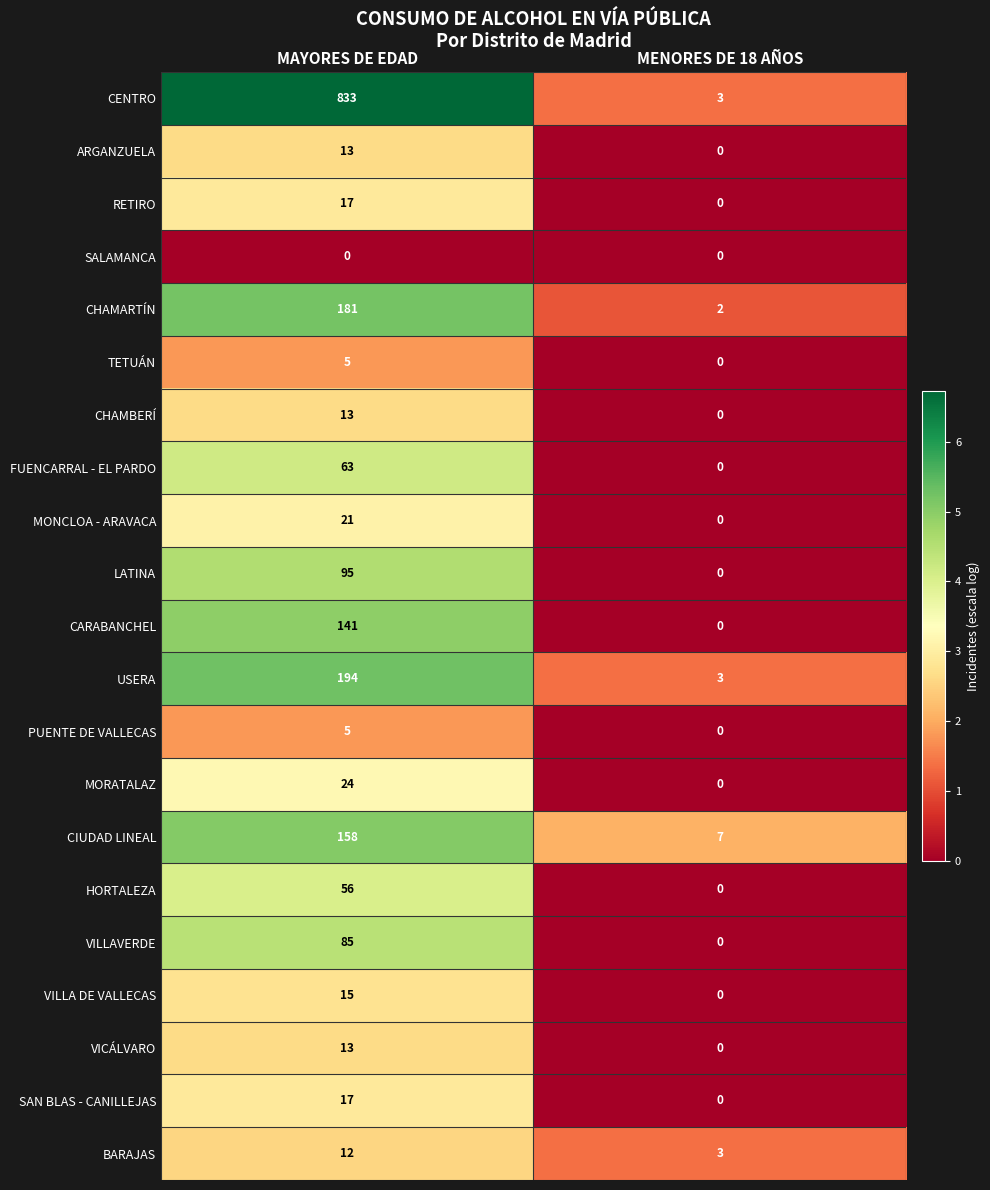

Is it true that CHAMARTÍN equals 247 at MAYORES DE EDAD?

False